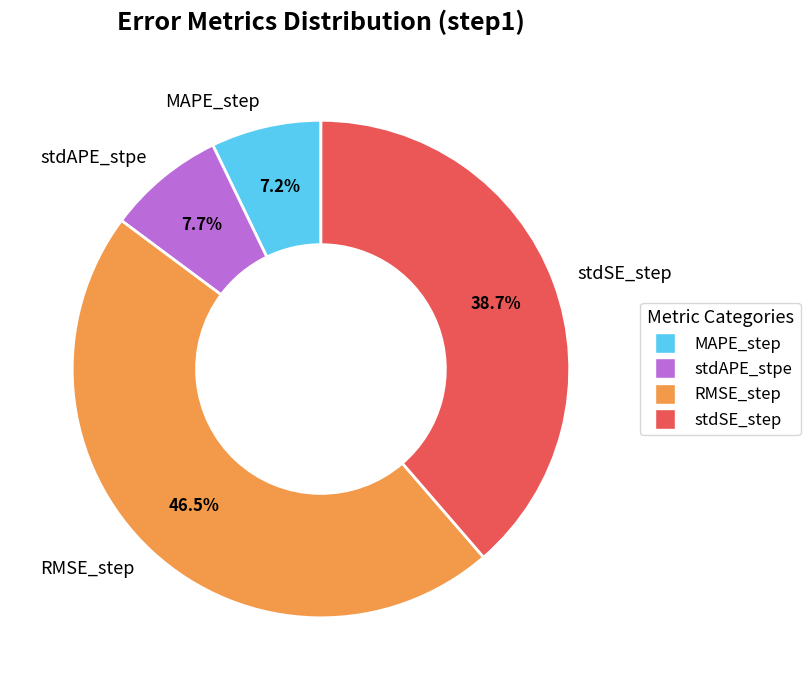

How much of the chart is everything except stdSE_step?

61.3%